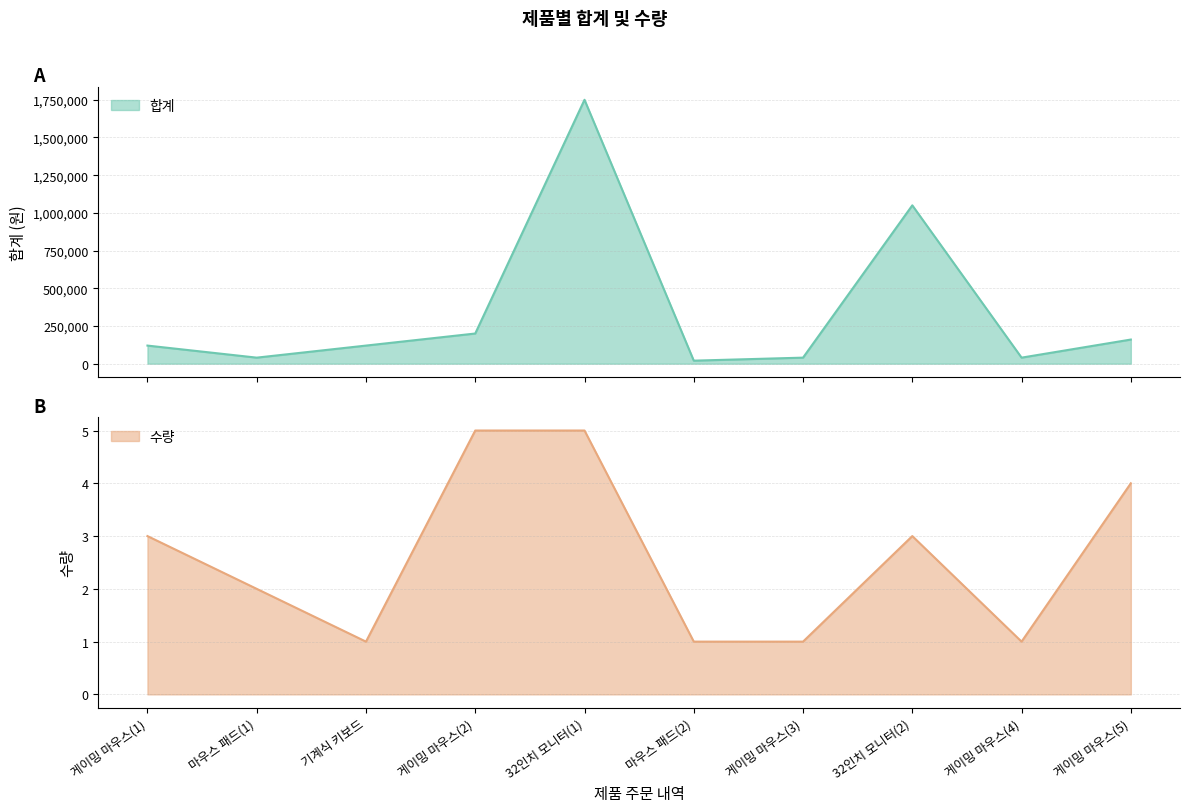

Does the chart have visible grid lines?

Yes